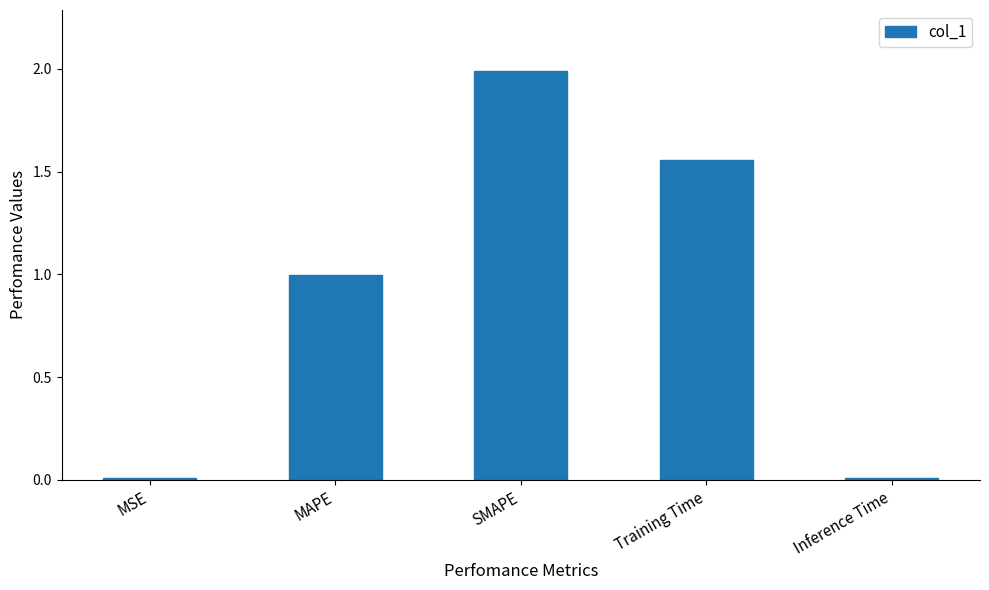

Is it true that the value at Training Time is 2.7?

False